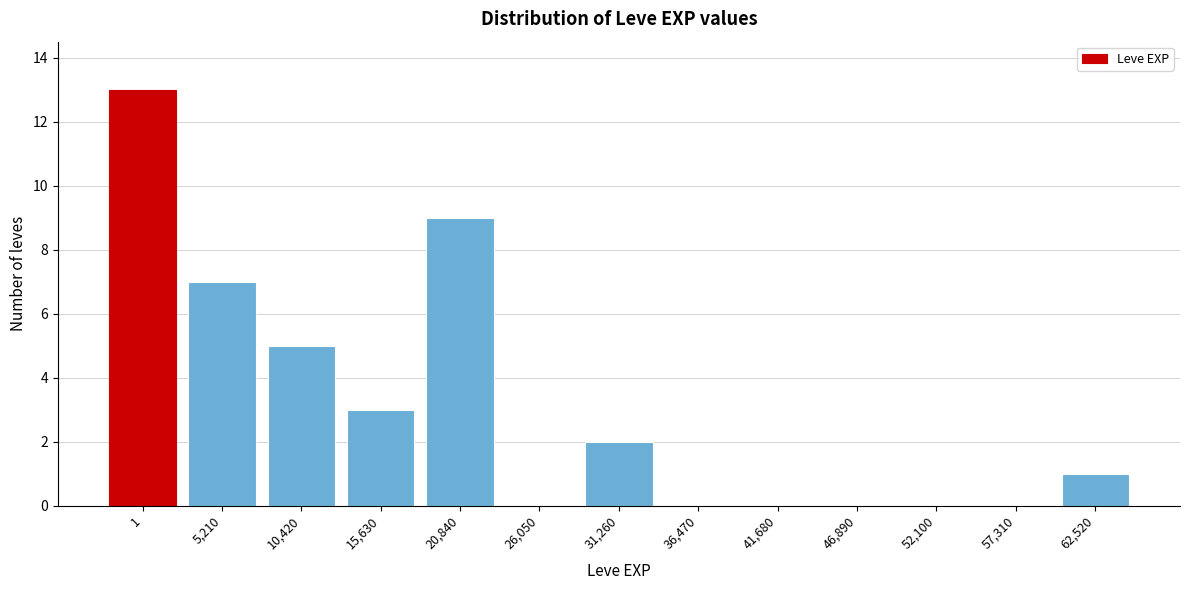

Reading right to left, what are all the values shown in this chart?

62,520=1	57,310=0	52,100=0	46,890=0	41,680=0	36,470=0	31,260=2	26,050=0	20,840=9	15,630=3	10,420=5	5,210=7	1=13